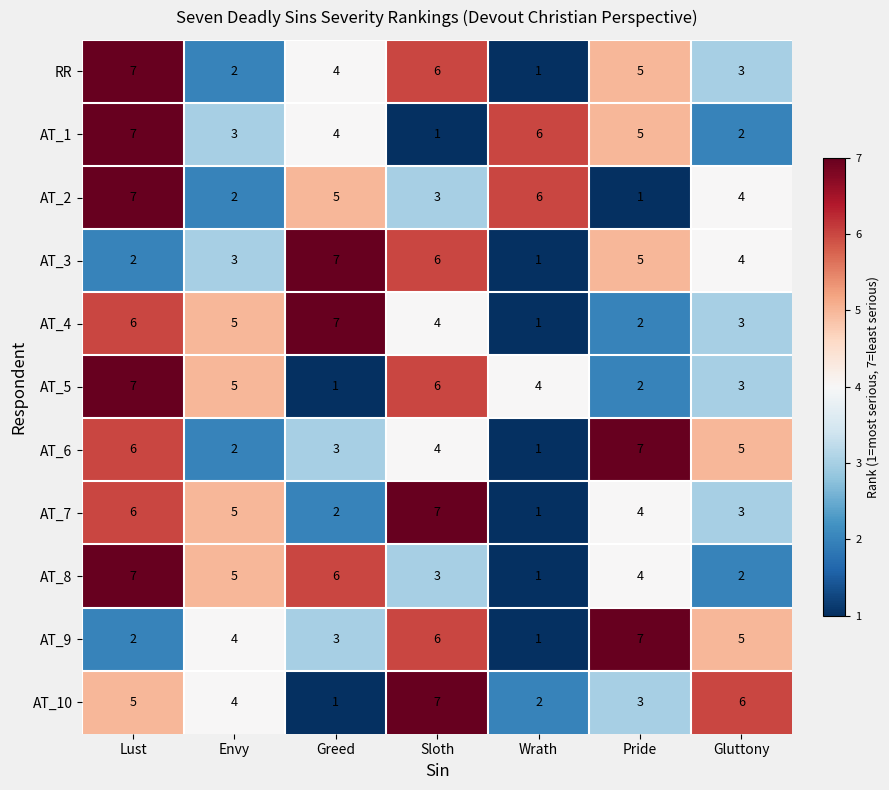

How many categories are shown in the chart?

7